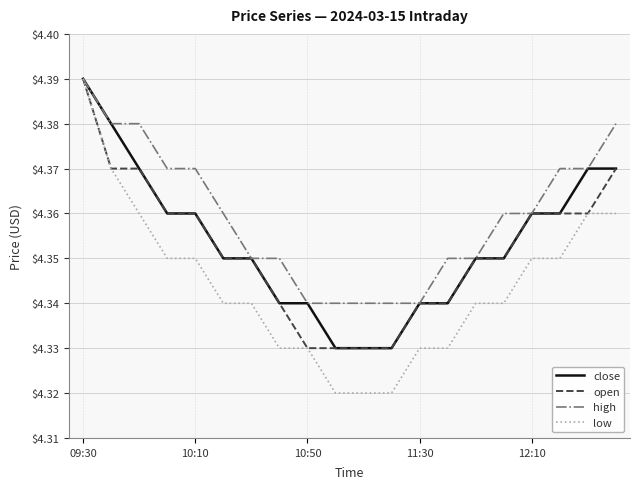

Which series has the largest total across all categories?

high